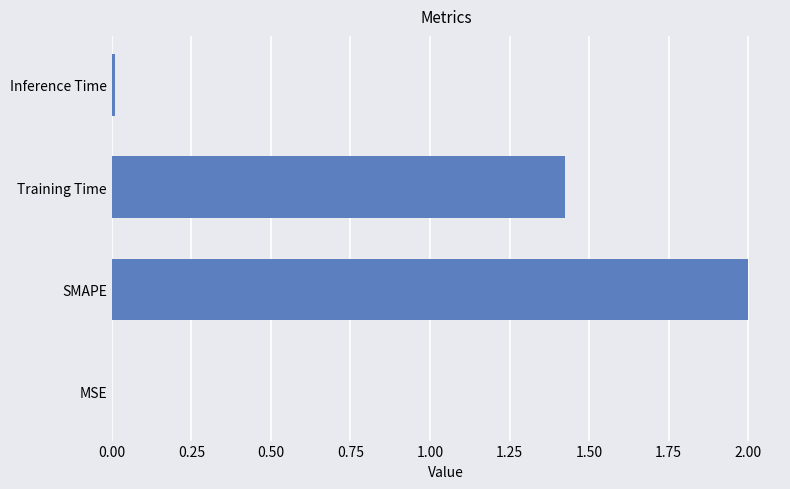

What is the sum of all values?

3.4